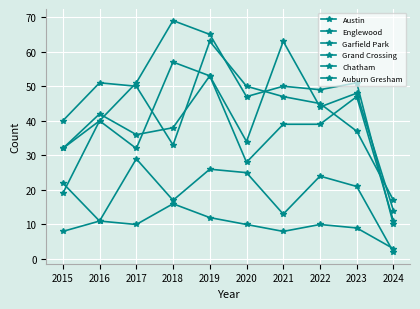

How many data points does each series have?

10